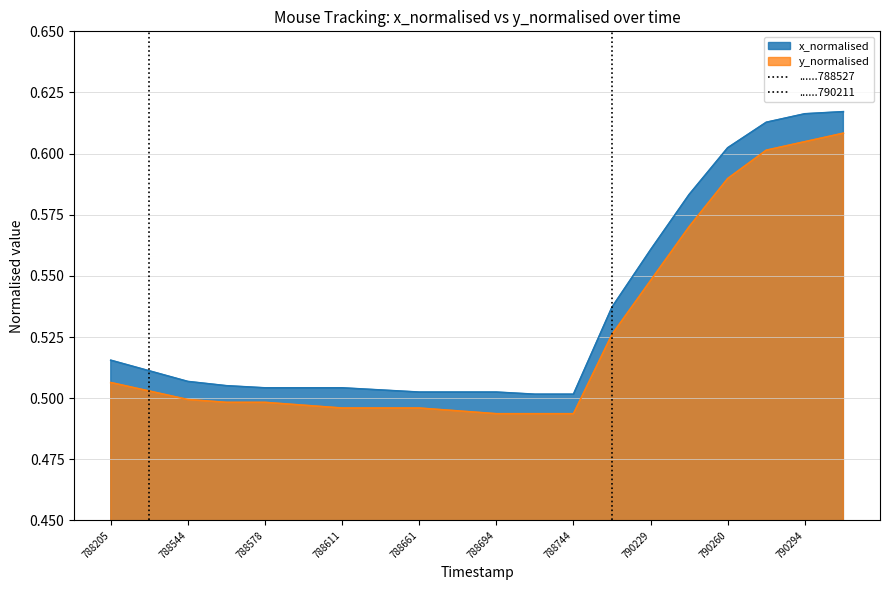

Reading right to left, transcribe all the data shown in this chart.

x_normalised: 0.6	0.6	0.6	0.6	0.6	0.6	0.5	0.5	0.5	0.5	0.5	0.5	0.5	0.5	0.5	0.5	0.5	0.5	0.5	0.5
y_normalised: 0.6	0.6	0.6	0.6	0.6	0.5	0.5	0.5	0.5	0.5	0.5	0.5	0.5	0.5	0.5	0.5	0.5	0.5	0.5	0.5